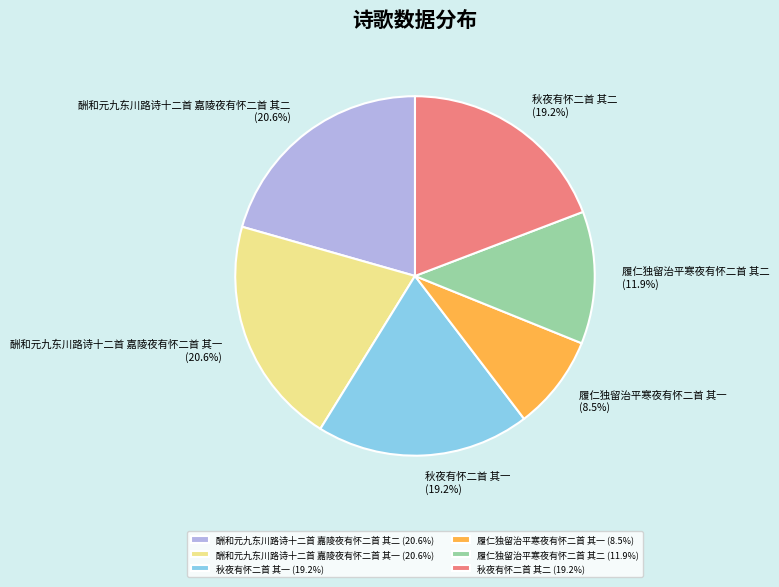

True or false: 秋夜有怀二首 其一 accounts for 19% of the total.

True